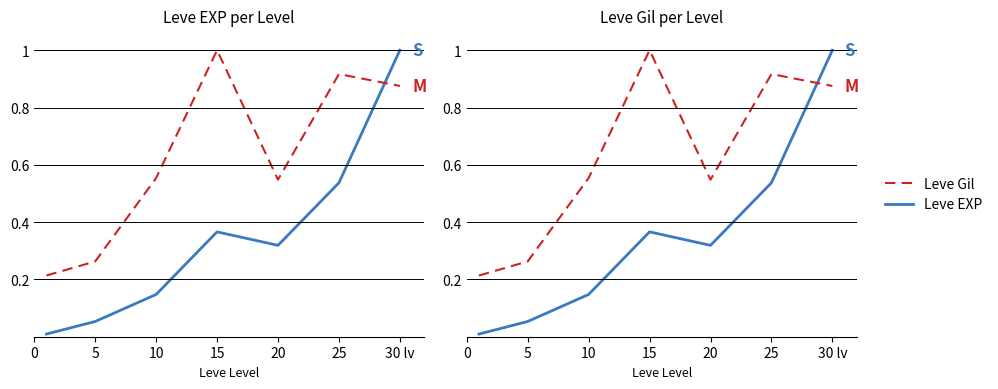

Which category has the highest value in the Leve EXP series?

30 lv